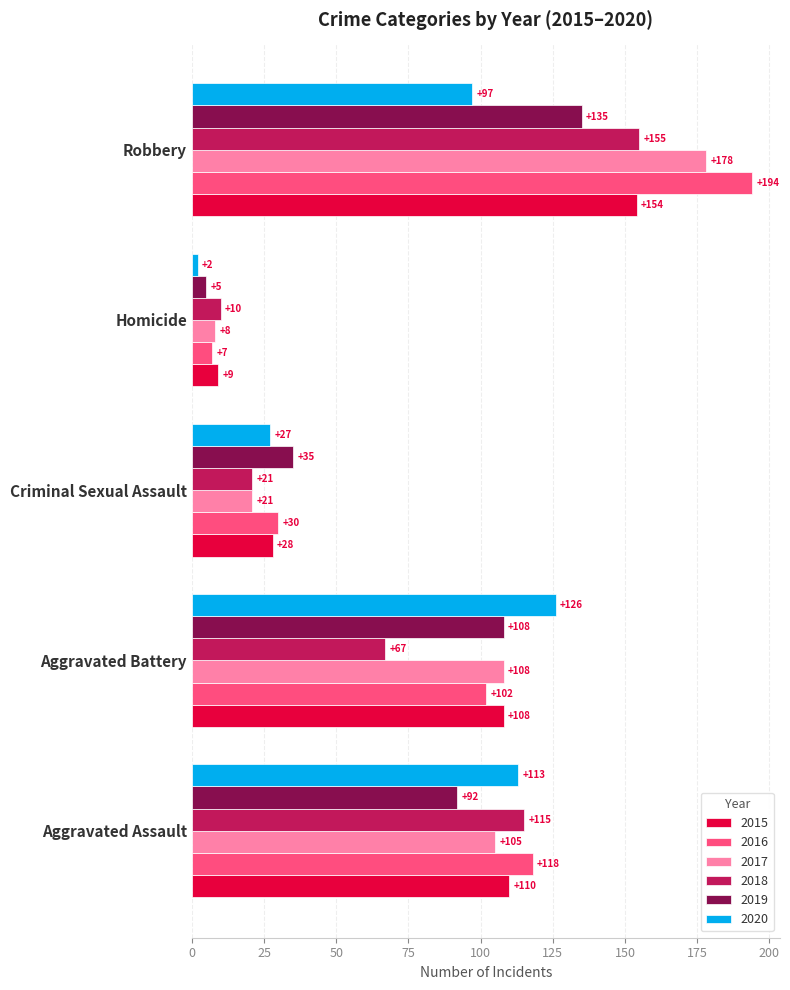

Where is 2017 nearest to the value 93?

Aggravated Assault